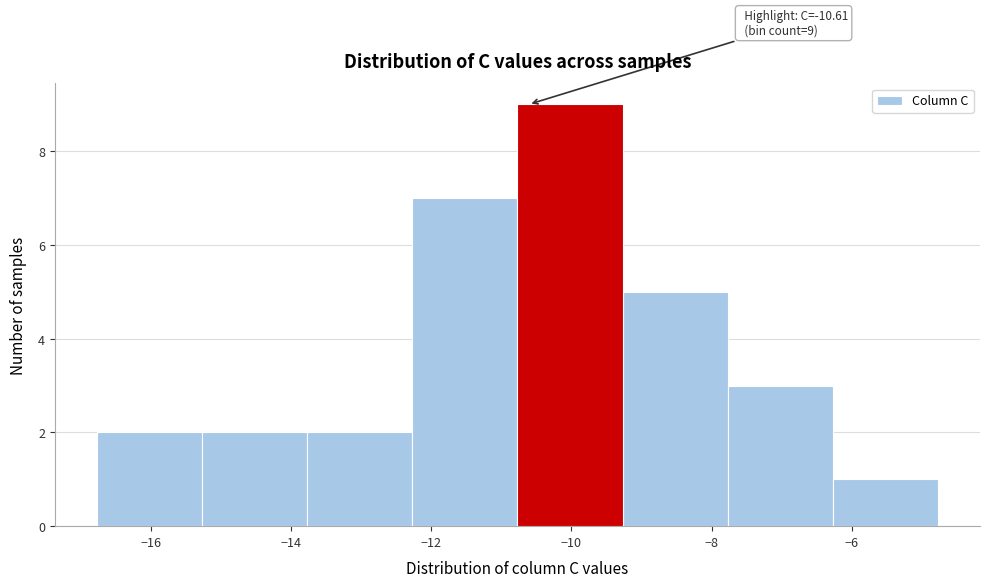

Over which range of the x-axis is the bar tallest?

-10.8 to -9.2